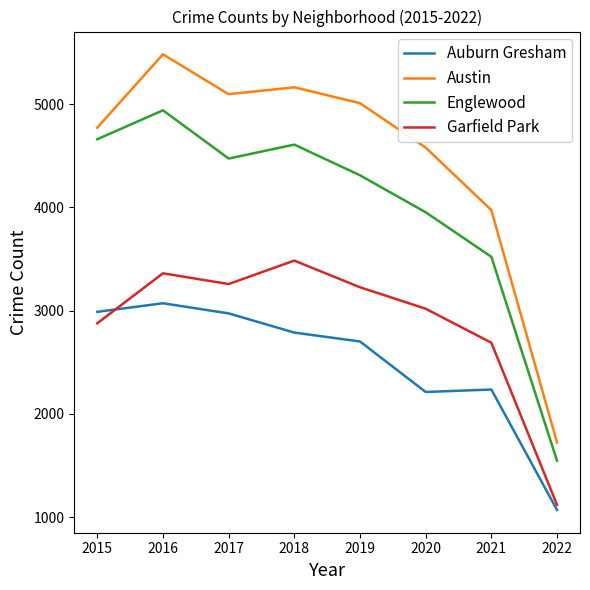

Does the chart display data point markers on the line(s)?

No